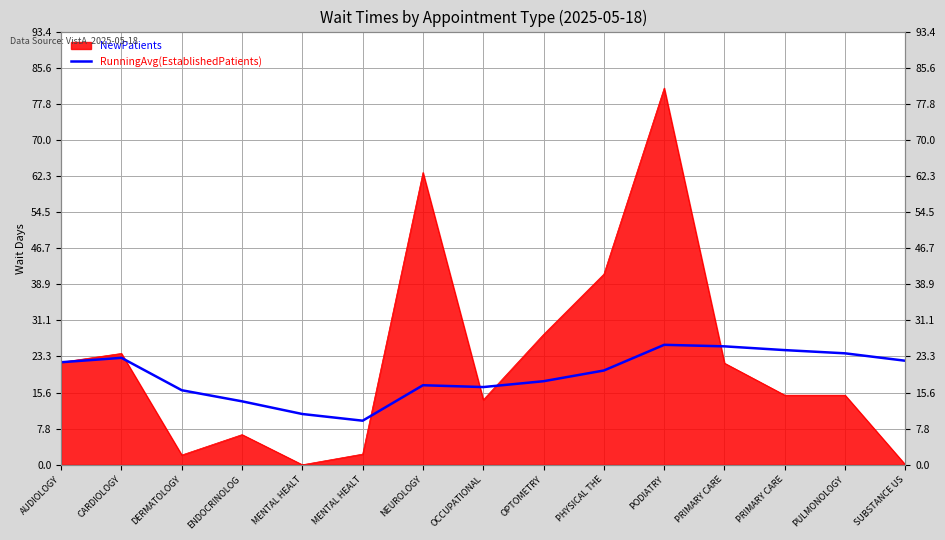

True or false: there are more than 0 points higher than both neighbors.

True